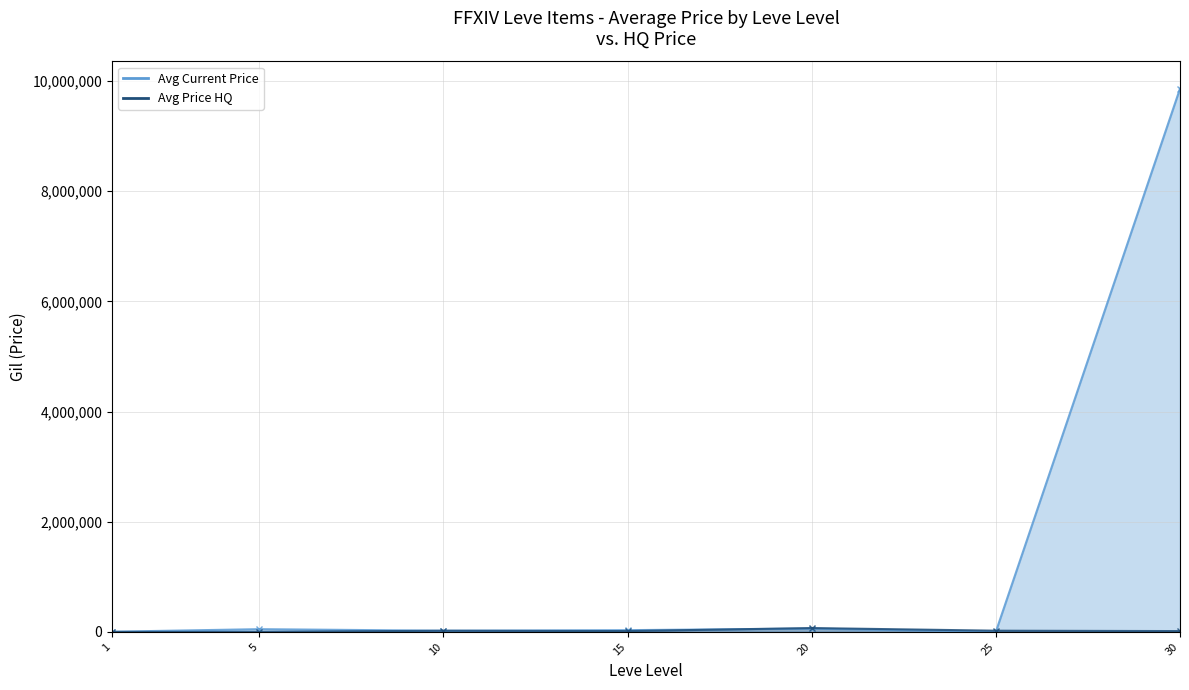

Where is the first local minimum for Avg Price HQ?

15